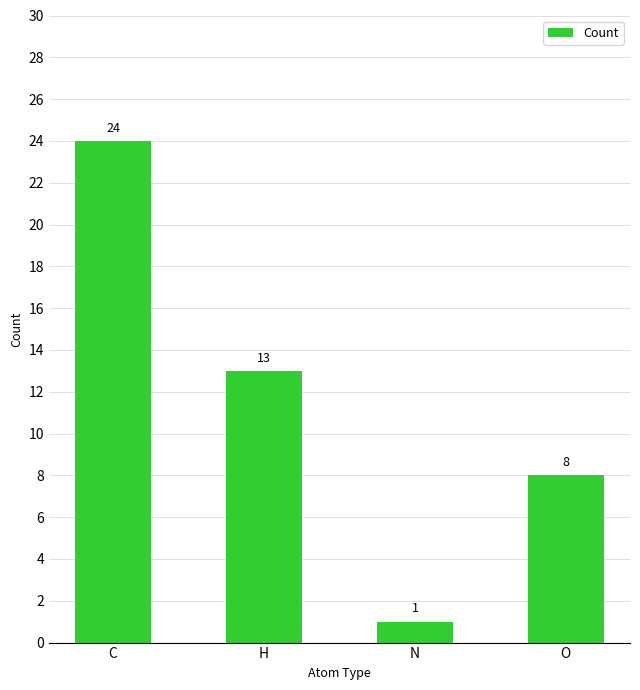

Count the values in the range 8 to 24.

3